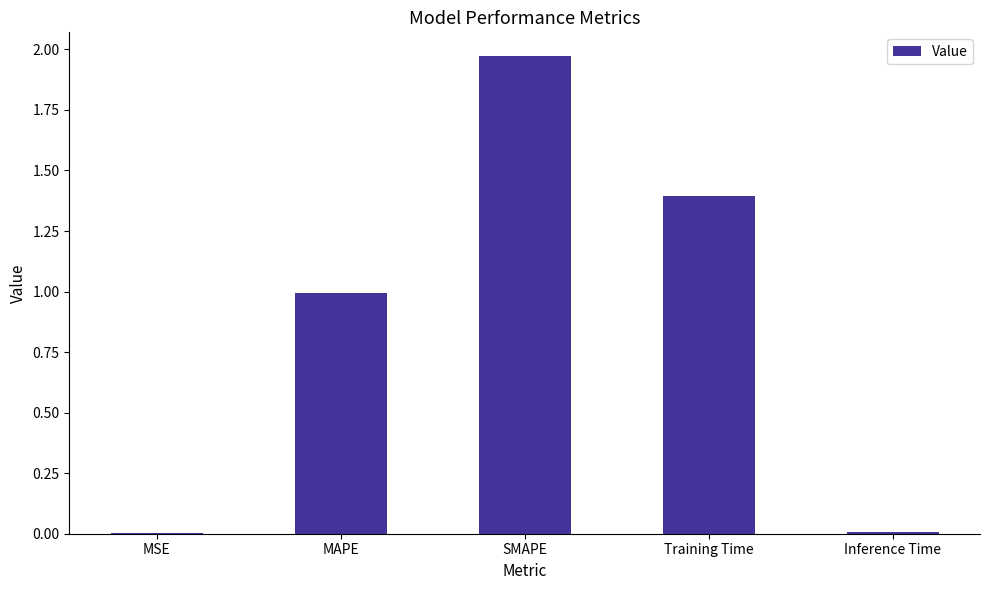

How many categories are shown in the chart?

5